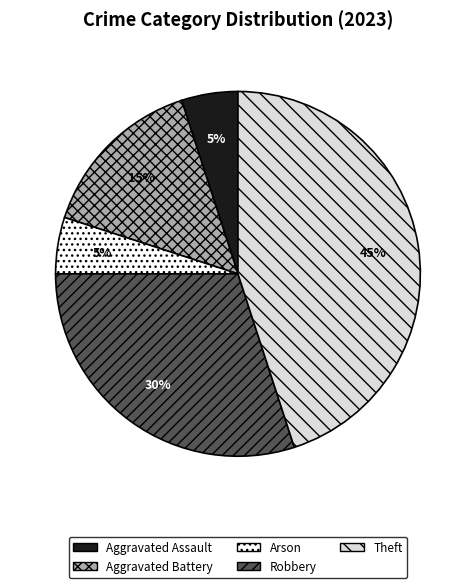

How many slices are in this pie chart?

5